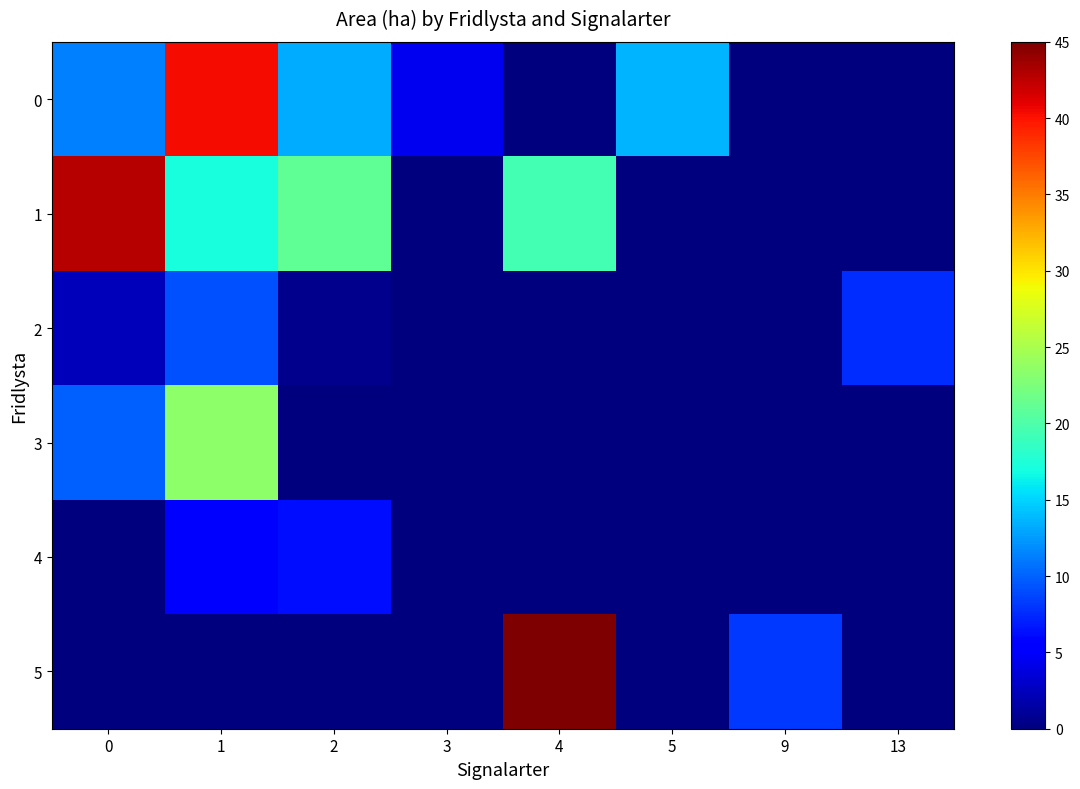

Reading right to left, extract all data points from this chart.

0: 13=0.0	9=0.0	5=13.7	4=0.0	3=4.5	2=13.2	1=40.3	0=11.3
1: 13=0.0	9=0.0	5=0.0	4=19.5	3=0.0	2=21.0	1=17.1	0=42.8
2: 13=7.6	9=0.0	5=0.0	4=0.0	3=0.0	2=0.6	1=9.3	0=2.3
3: 13=0.0	9=0.0	5=0.0	4=0.0	3=0.0	2=0.0	1=23.4	0=9.9
4: 13=0.0	9=0.0	5=0.0	4=0.0	3=0.0	2=6.2	1=5.5	0=0.0
5: 13=0.0	9=8.1	5=0.0	4=45.0	3=0.0	2=0.0	1=0.0	0=0.0